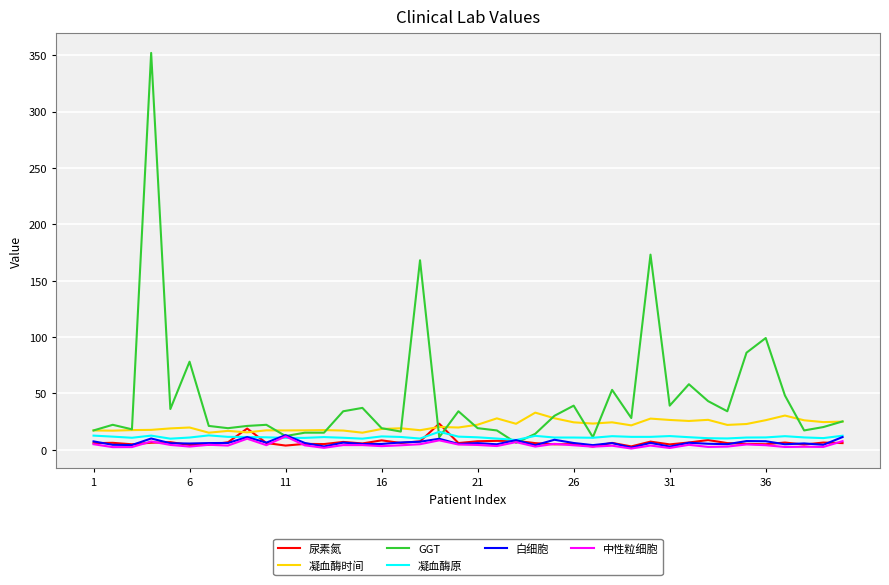

Which series has the largest total across all categories?

GGT